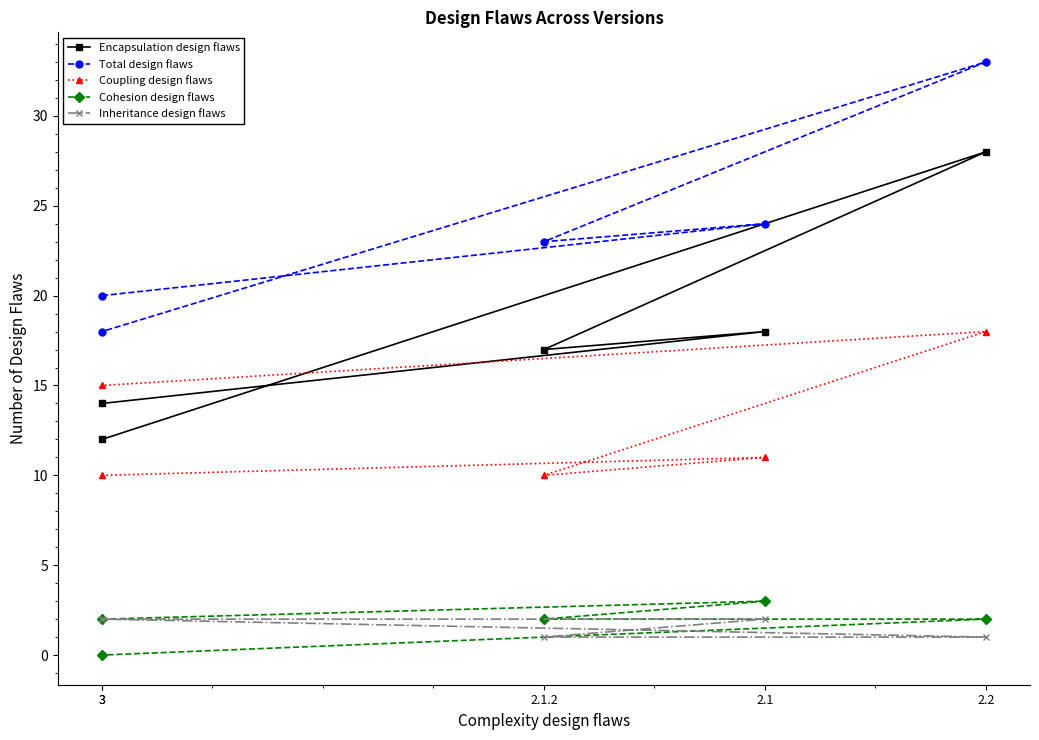

In Encapsulation design flaws, how many points are lower than both neighbors (excluding endpoints)?

1